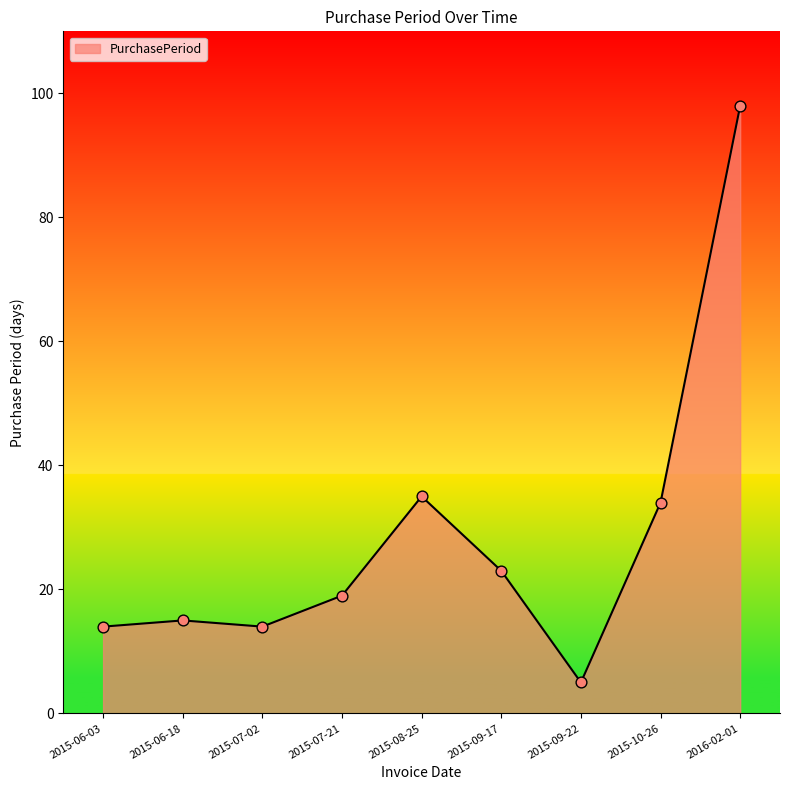

Approximately how many times larger is the value at 2015-09-22 compared to 2015-06-18?

0.3